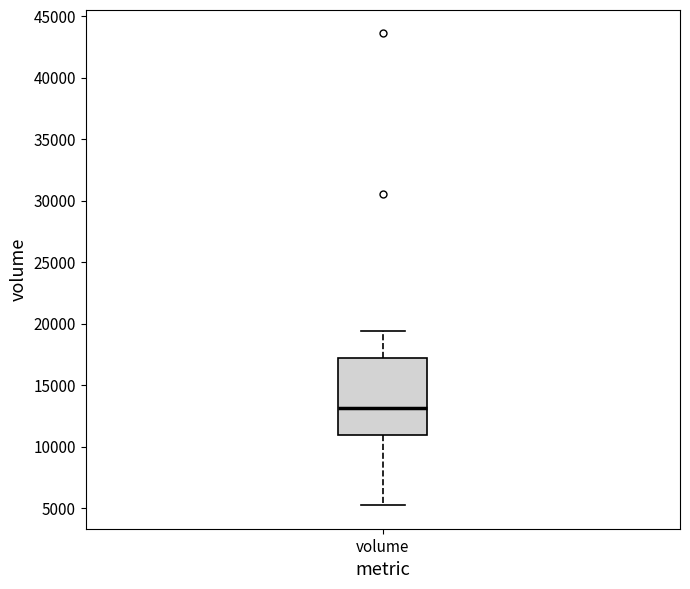

Transcribe this box plot: give where the median line is, the range the box spans, and where the two whiskers end, as read against the y-axis. The values are not printed on the chart, so give them approximately, as read against the axis.

median 13000, box 11000 to 17000, whiskers 5000 to 19500